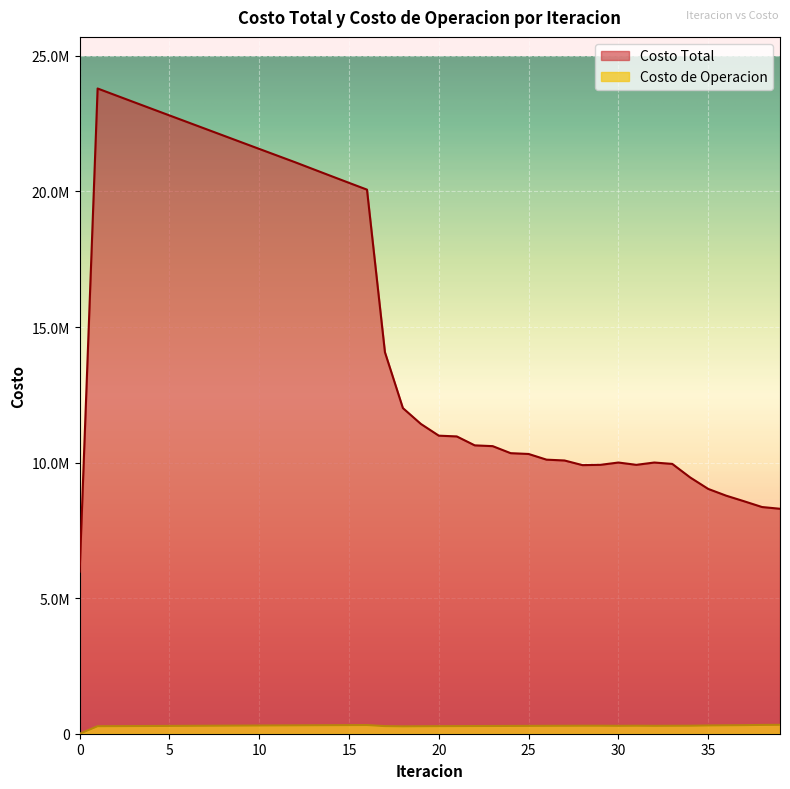

List the series in order of their peak value, lowest first.

Costo de Operacion, Costo Total